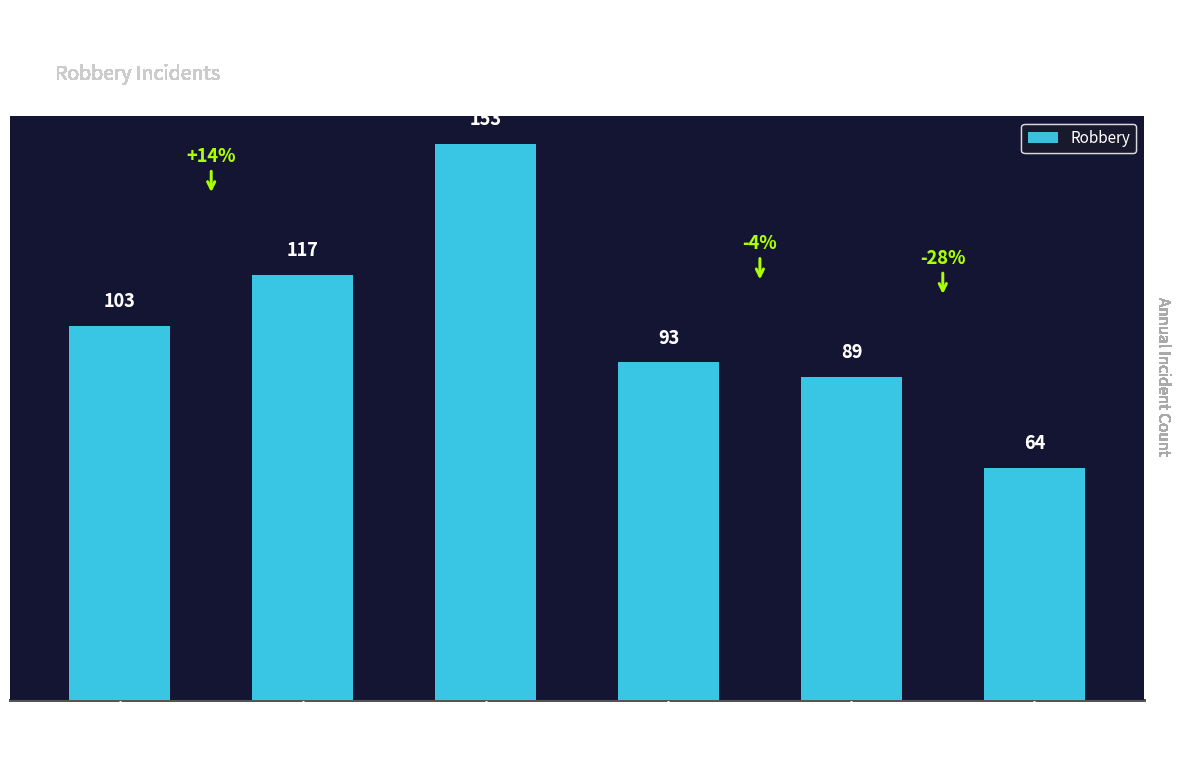

What is the ratio of the value at 2016 to the value at 2019?

1.3